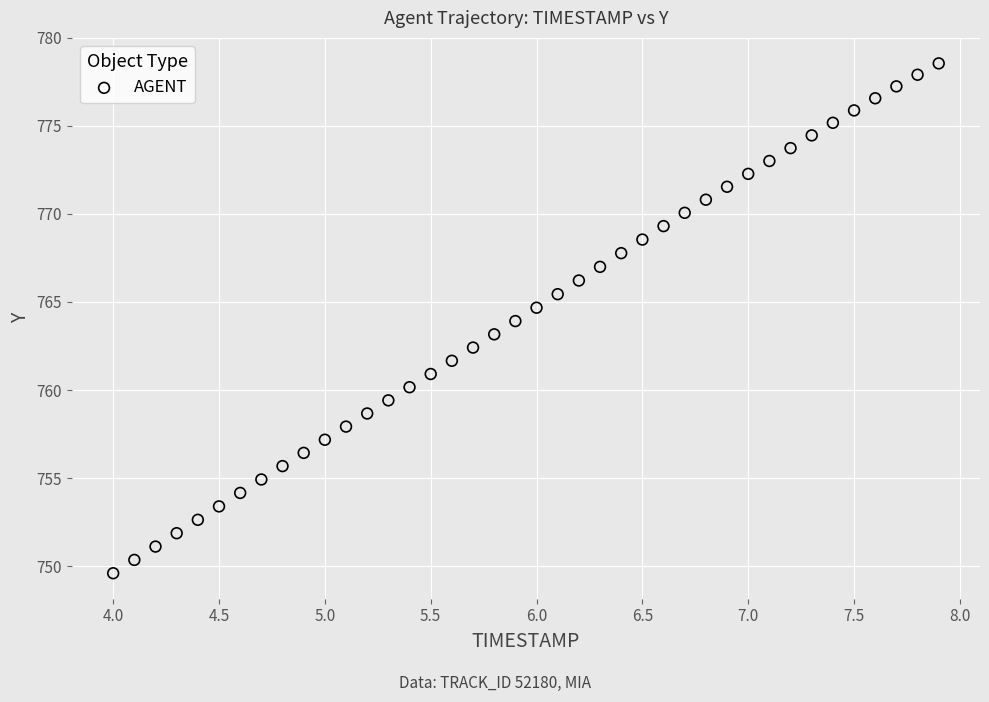

What is the range of X values (max minus min)?

3.9